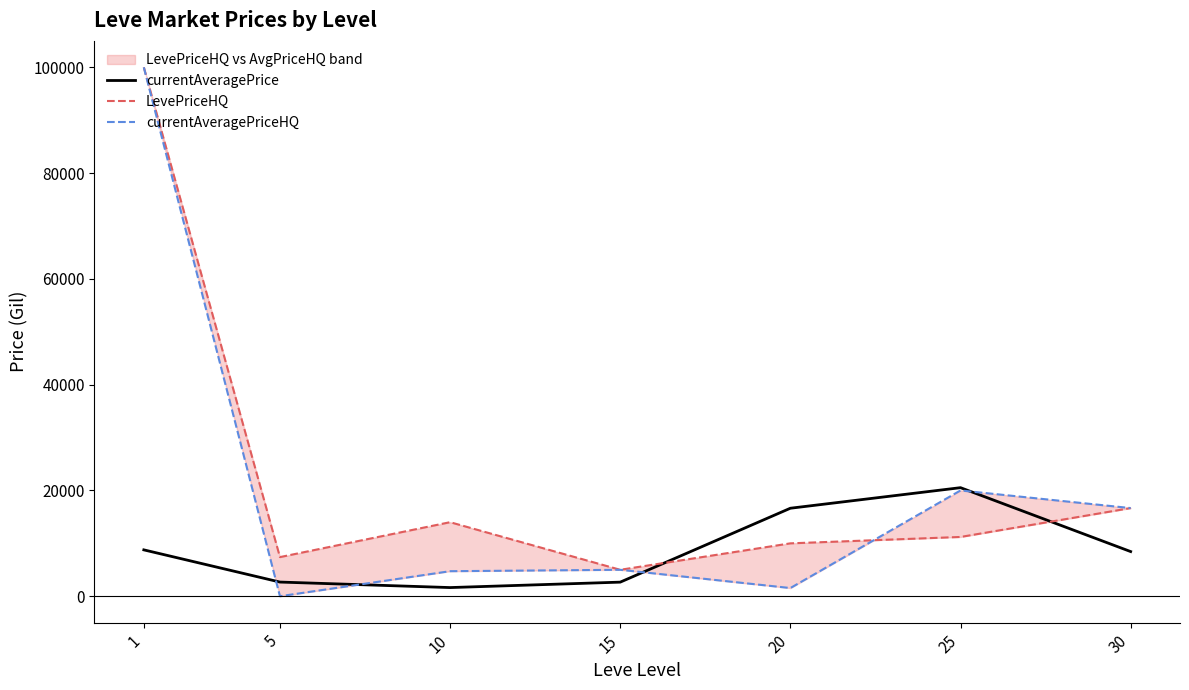

True or false: currentAveragePriceHQ has a value of 6726.0 at 10.

False